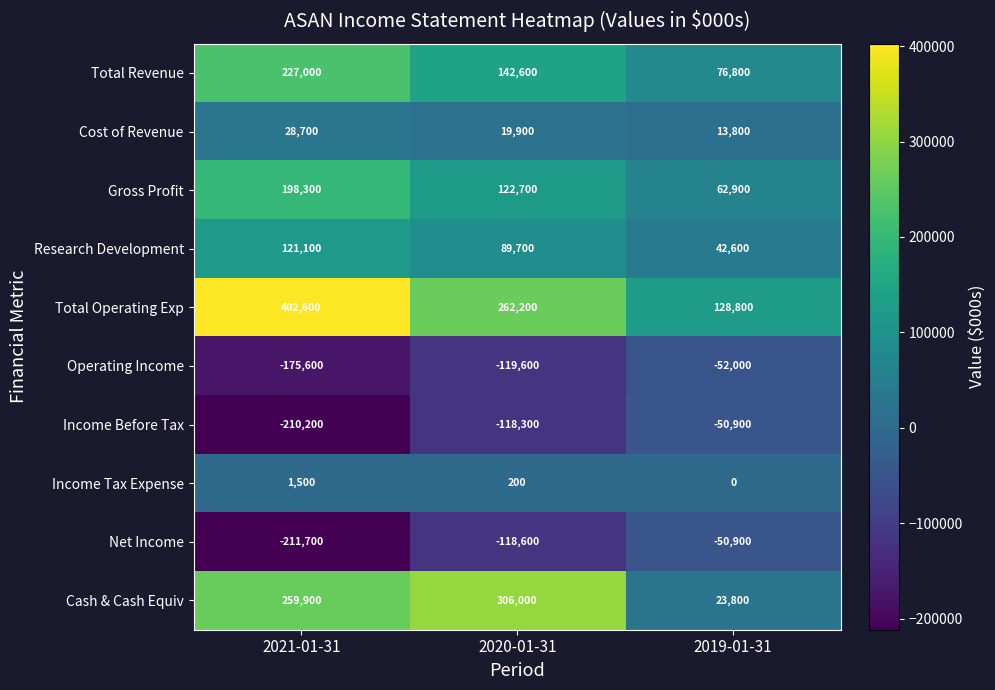

Reading left to right, extract all data points from this chart.

Total Revenue: 2021-01-31=227000	2020-01-31=142600	2019-01-31=76800
Cost of Revenue: 2021-01-31=28700	2020-01-31=19900	2019-01-31=13800
Gross Profit: 2021-01-31=198300	2020-01-31=122700	2019-01-31=62900
Research Development: 2021-01-31=121100	2020-01-31=89700	2019-01-31=42600
Total Operating Exp: 2021-01-31=402600	2020-01-31=262200	2019-01-31=128800
Operating Income: 2021-01-31=-175600	2020-01-31=-119600	2019-01-31=-52000
Income Before Tax: 2021-01-31=-210200	2020-01-31=-118300	2019-01-31=-50900
Income Tax Expense: 2021-01-31=1500	2020-01-31=200	2019-01-31=0
Net Income: 2021-01-31=-211700	2020-01-31=-118600	2019-01-31=-50900
Cash & Cash Equiv: 2021-01-31=259900	2020-01-31=306000	2019-01-31=23800